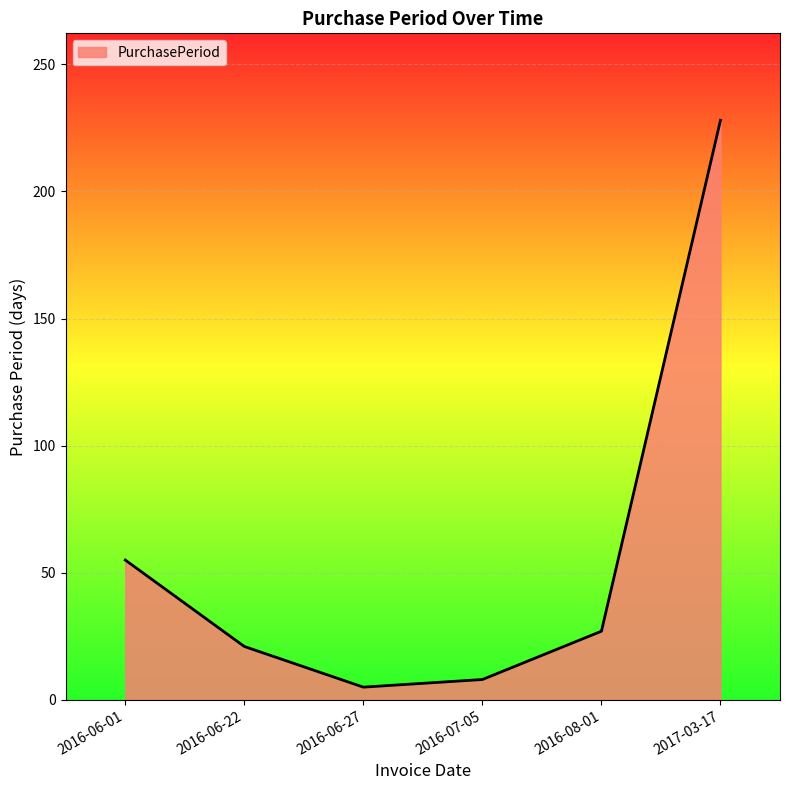

At which category does the chart reach its minimum across all series?

2016-06-27